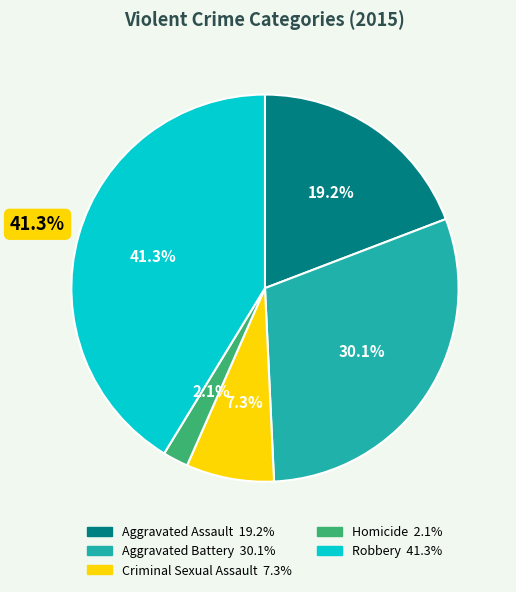

What is the smallest slice in the pie chart?

Homicide